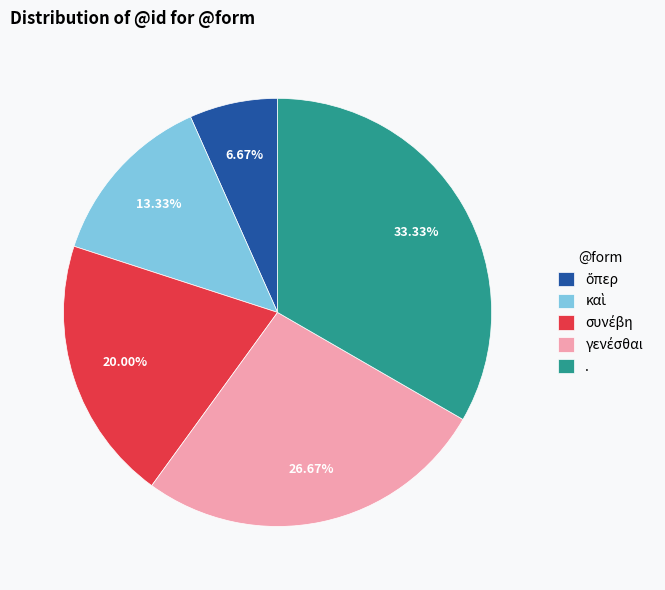

Which slice is the largest?

.